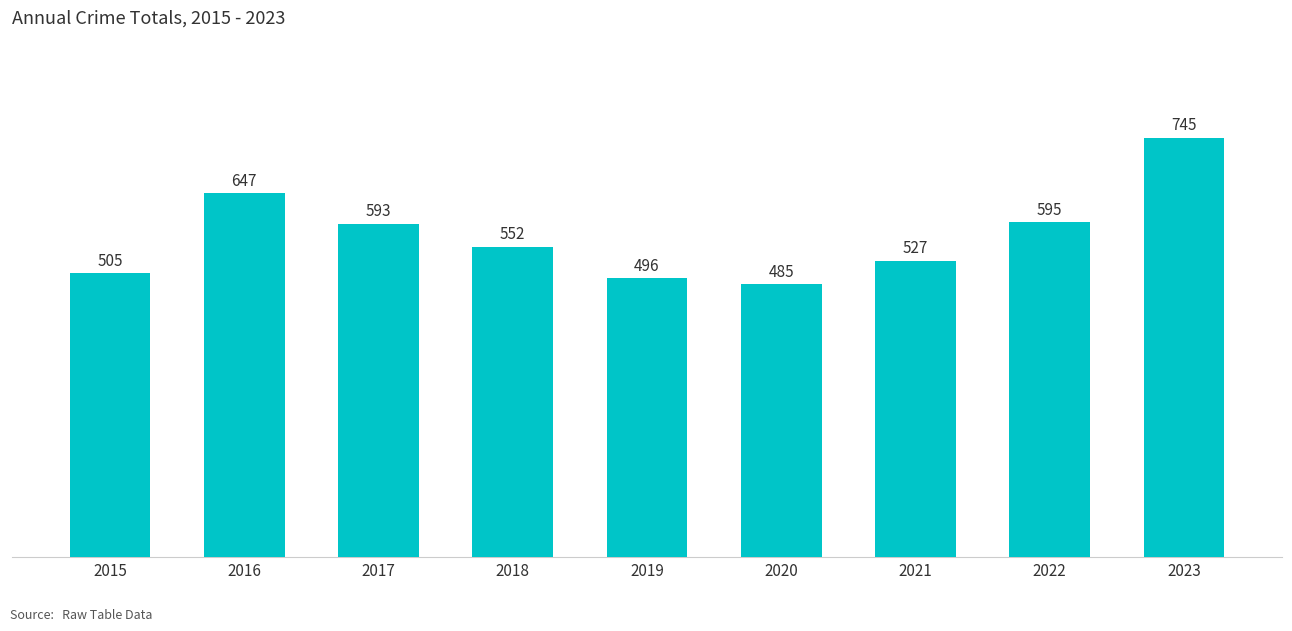

True or false: the data shows 595 at 2022.

True